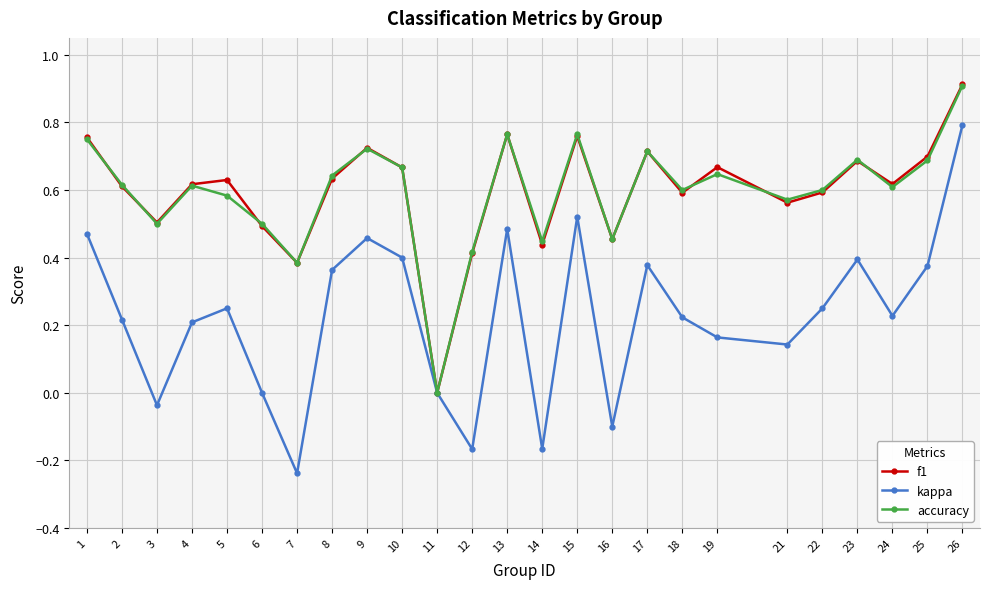

What is the greatest value displayed?

0.9